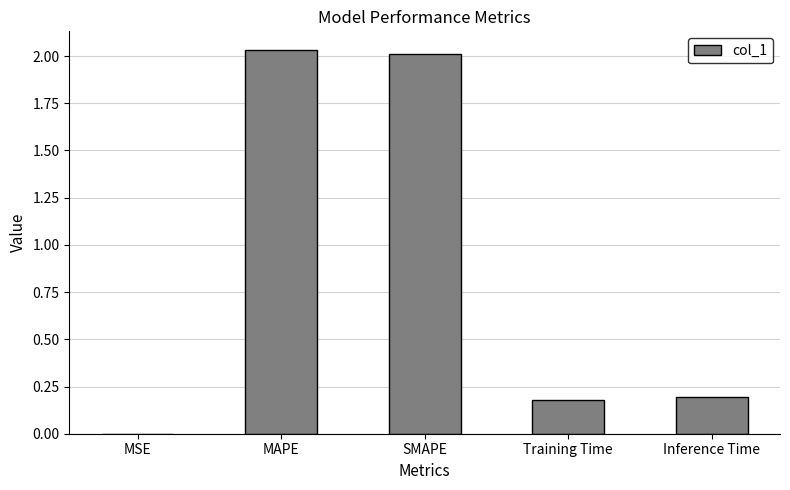

The chart shows a value of 0.3 at Inference Time. True or false?

False